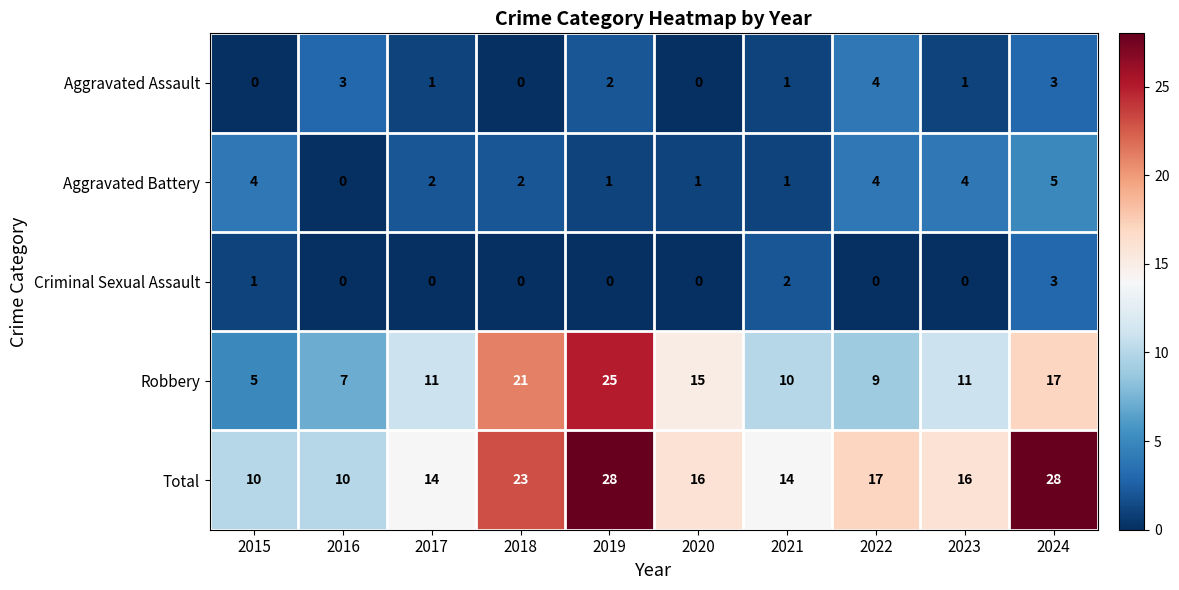

What is the total value across all series at 2018?

46